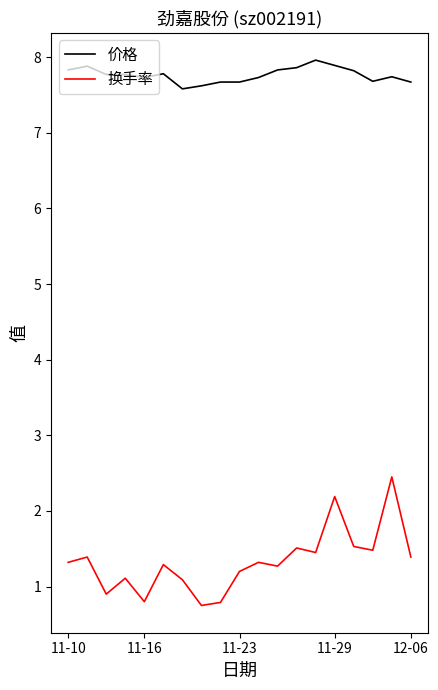

Which series has the largest total across all categories?

价格